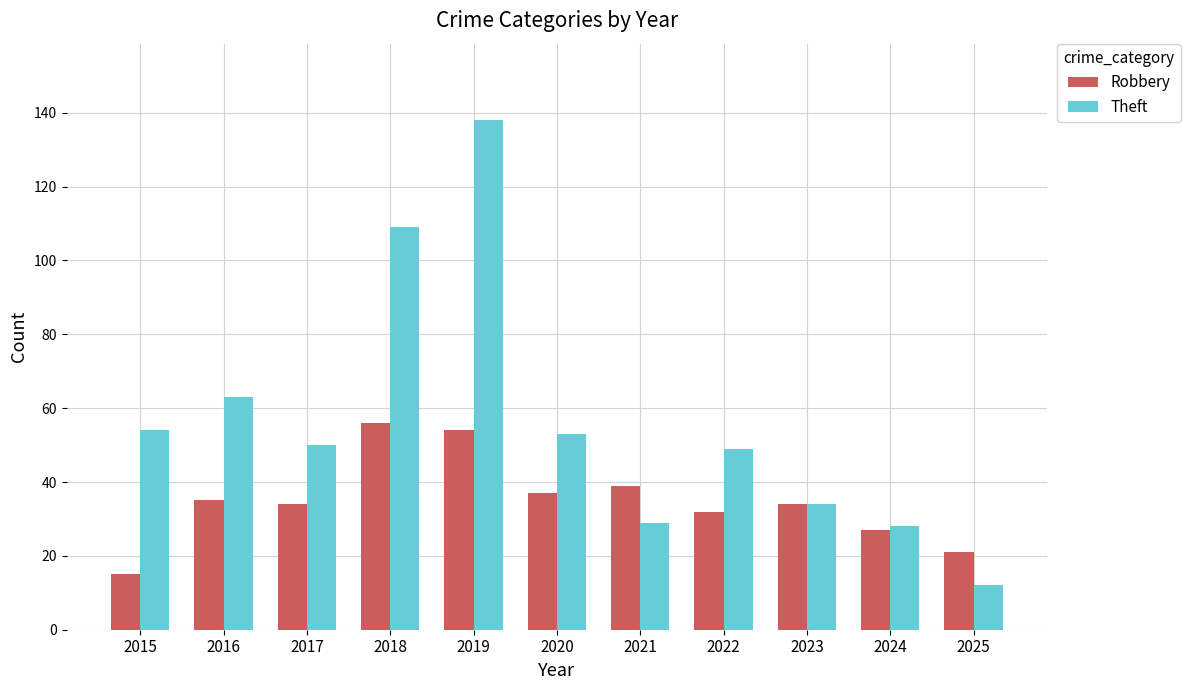

What is the approximate value of Theft at 2018?

109